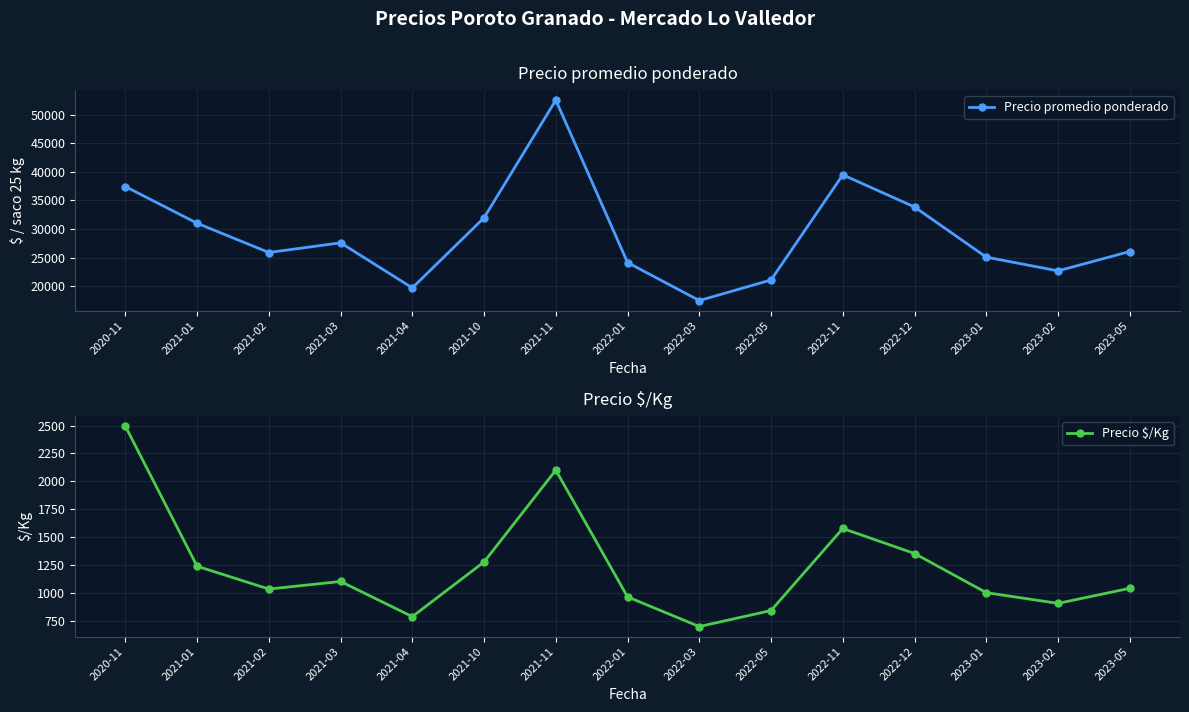

What is the average value of the Precio promedio ponderado series?

29077.3